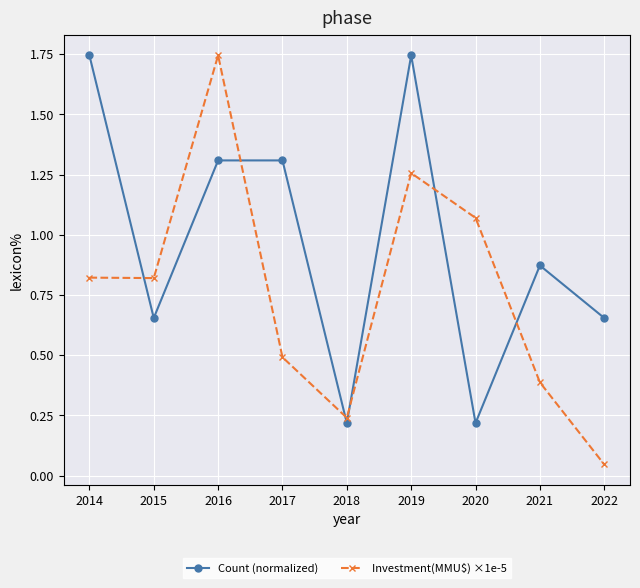

True or false: Investment(MMU$) ×1e-5 and Count (normalized) intersect in this chart.

True